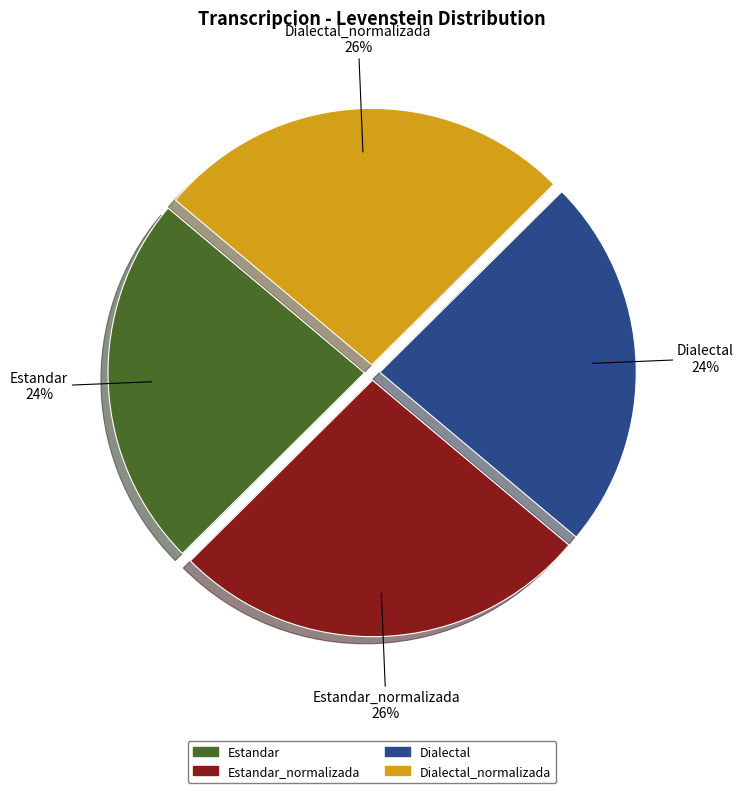

How many segments does this pie chart have?

4